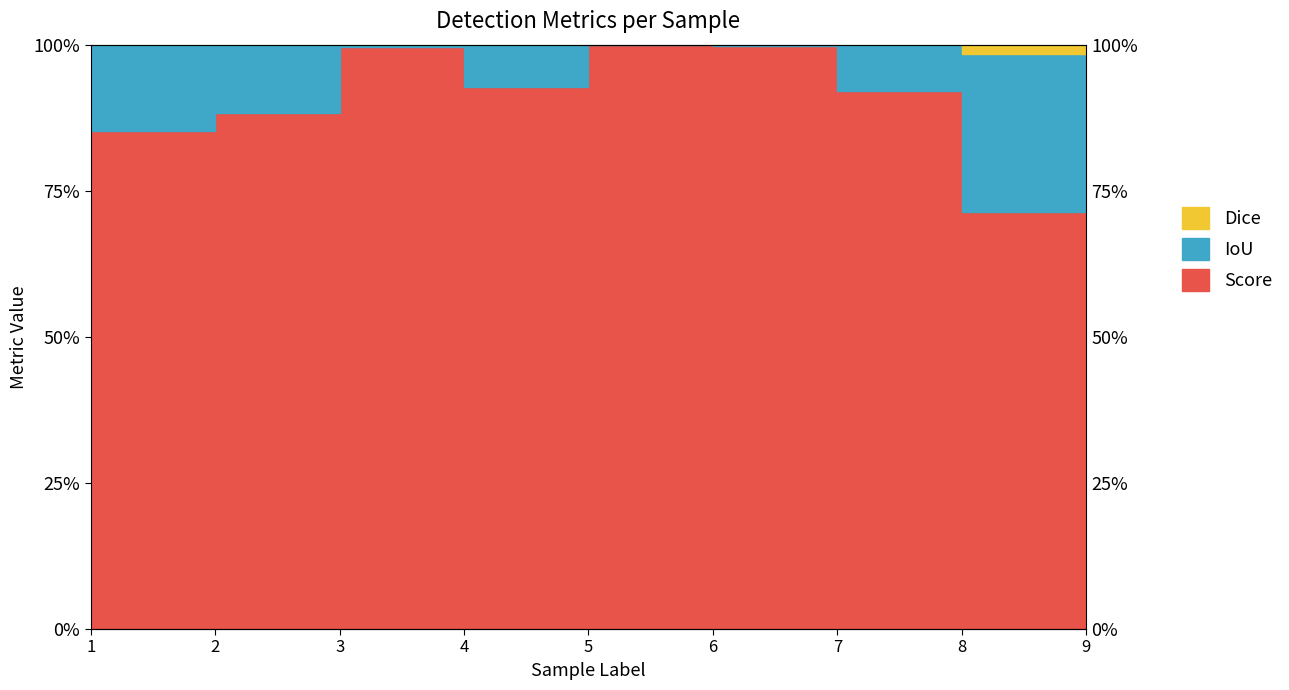

Which category has the highest value across all series?

6